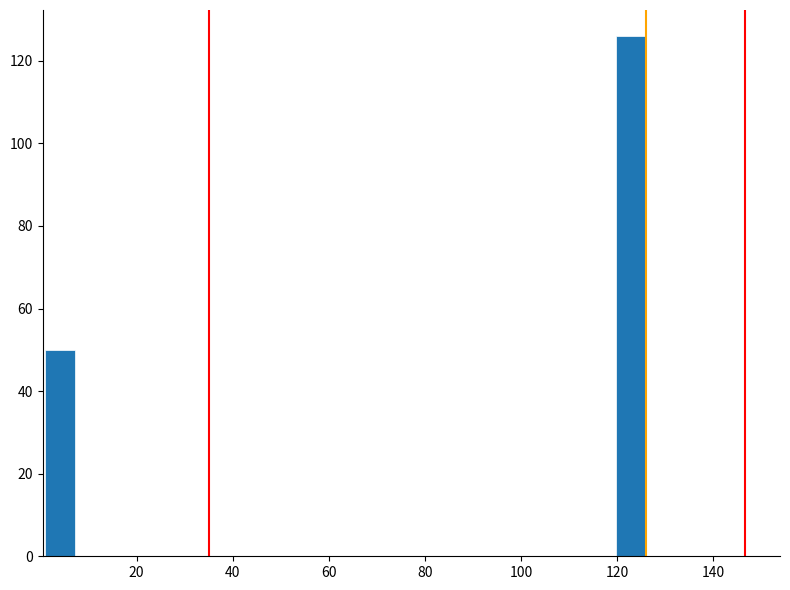

Read against the x-axis, roughly where is the centre of the tallest bar?

122